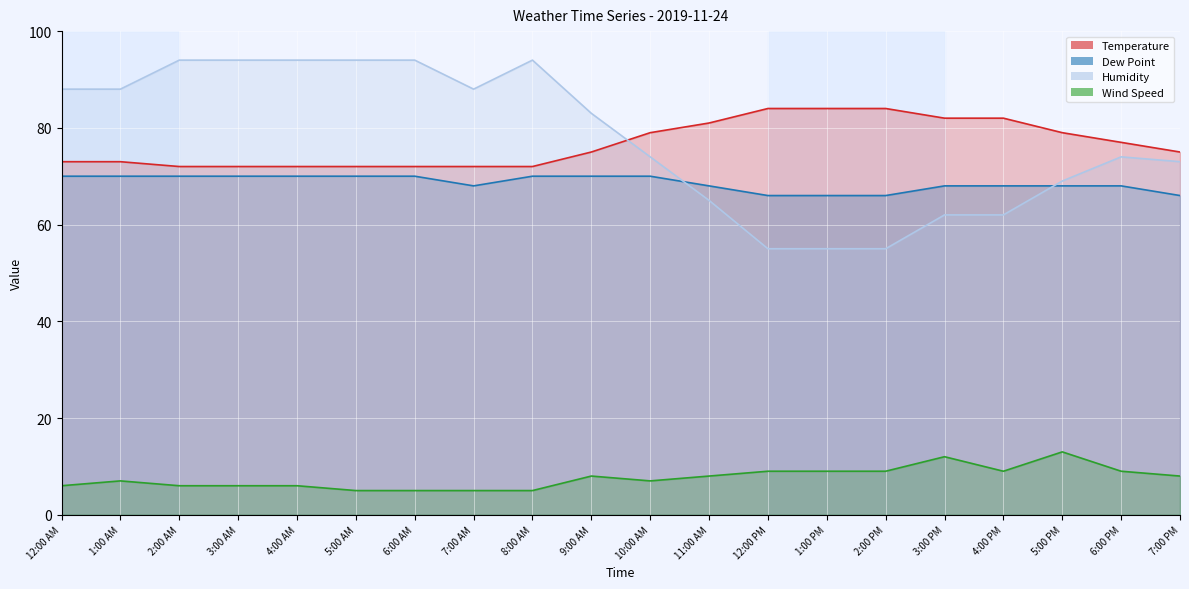

At how many categories does at least one series exceed 67?

20